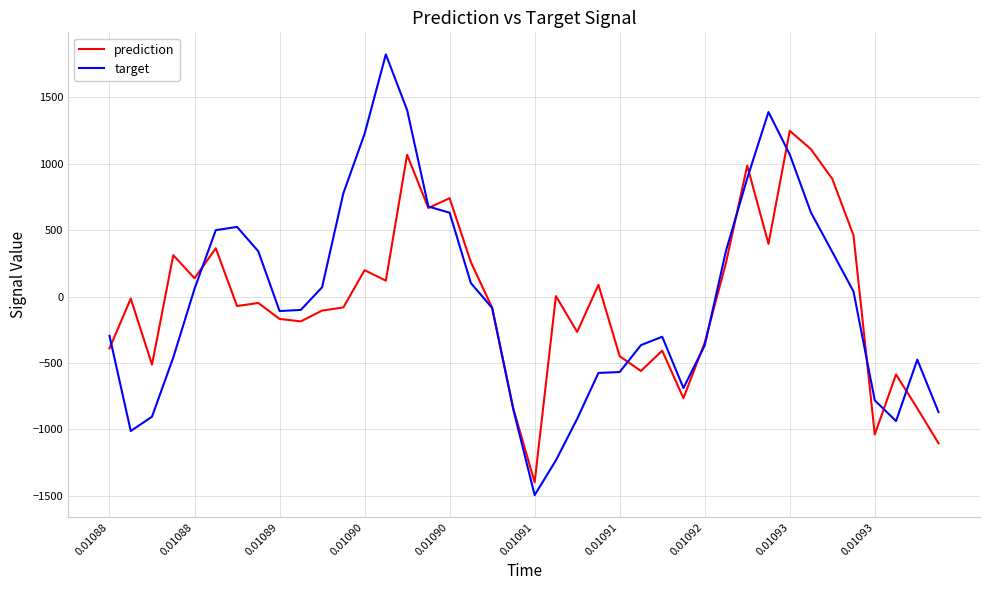

Which series has the largest range (max minus min)?

target